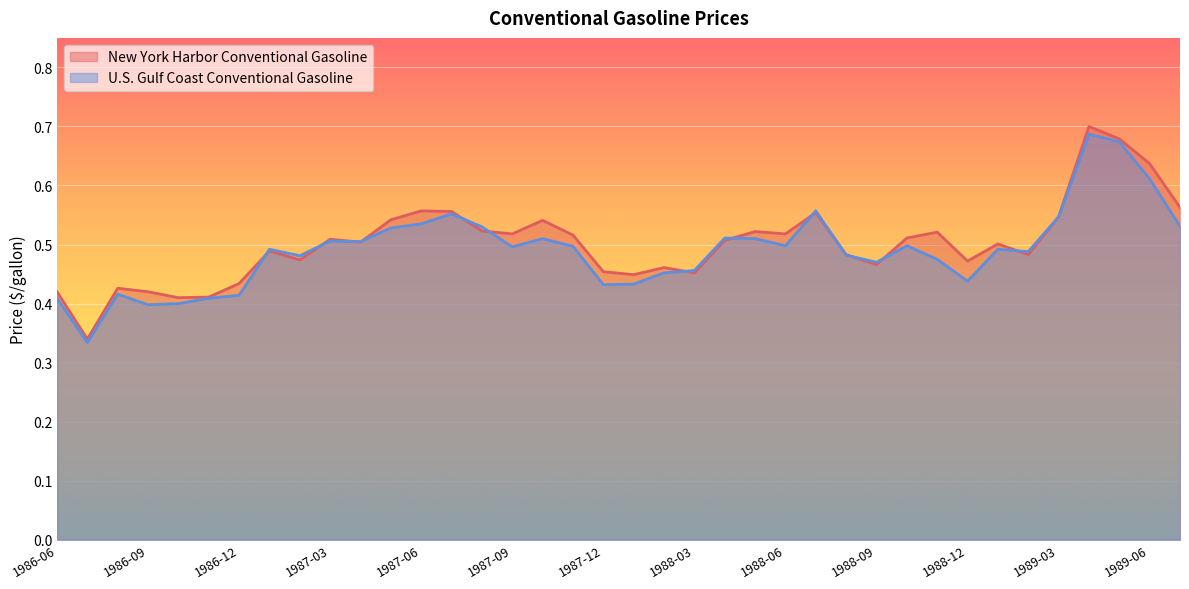

What is the value of the U.S. Gulf Coast Conventional Gasoline point at the 10th from the left?

0.5